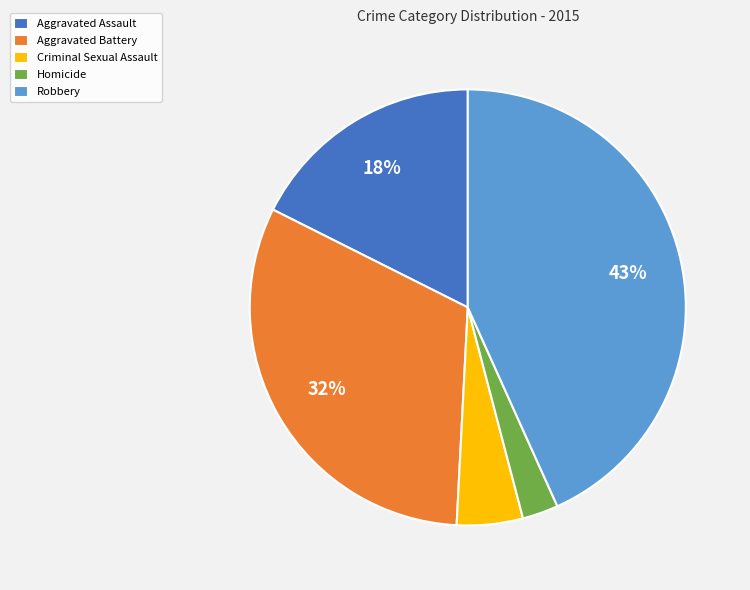

Between Aggravated Battery and Aggravated Assault, which is larger?

Aggravated Battery